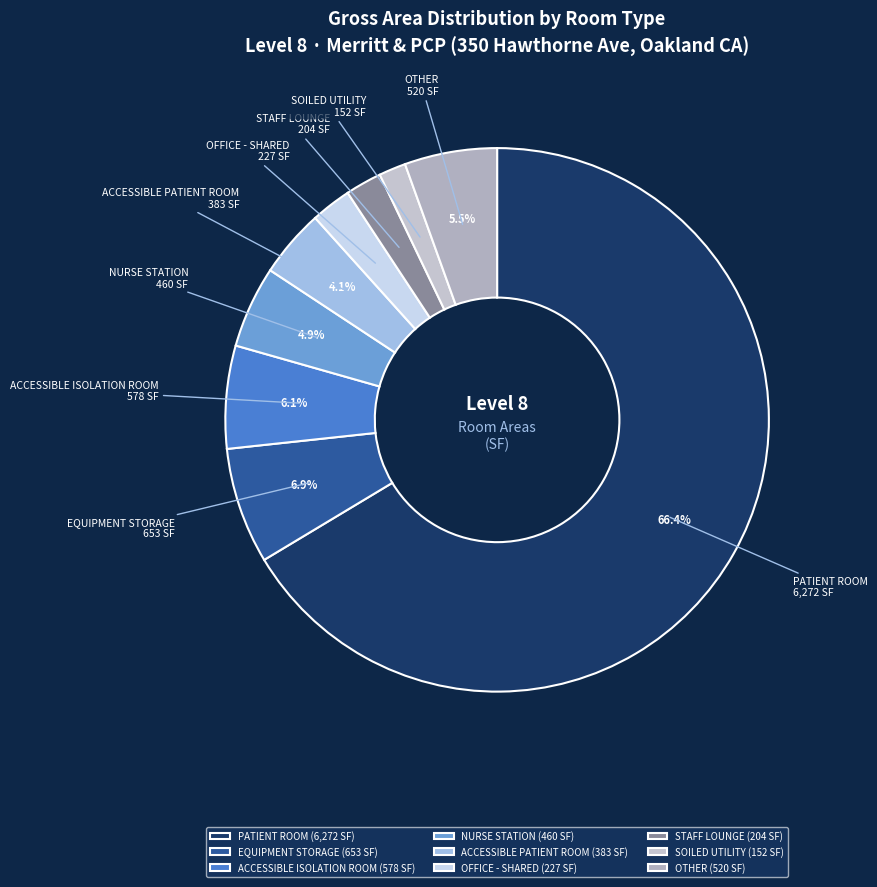

Between ACCESSIBLE ISOLATION ROOM and STAFF LOUNGE, which is larger?

ACCESSIBLE ISOLATION ROOM